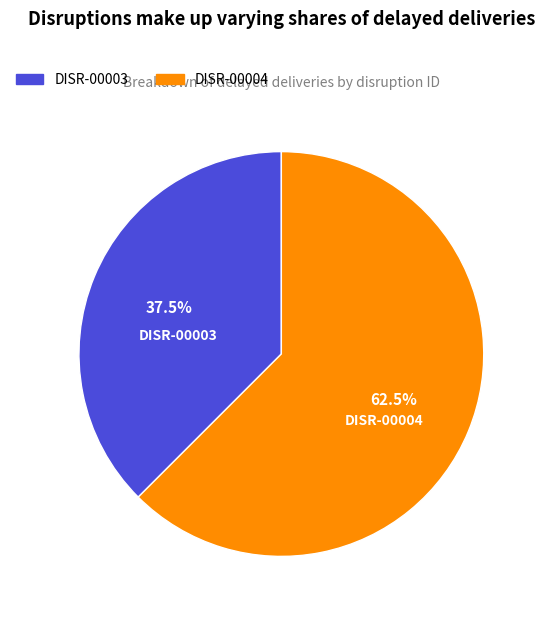

What is the total percentage of DISR-00003 and DISR-00004?

100.0%